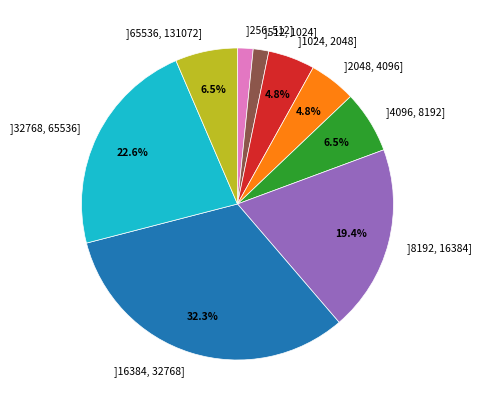

Is the sum of ]16384, 32768] and ]4096, 8192] greater than half?

No